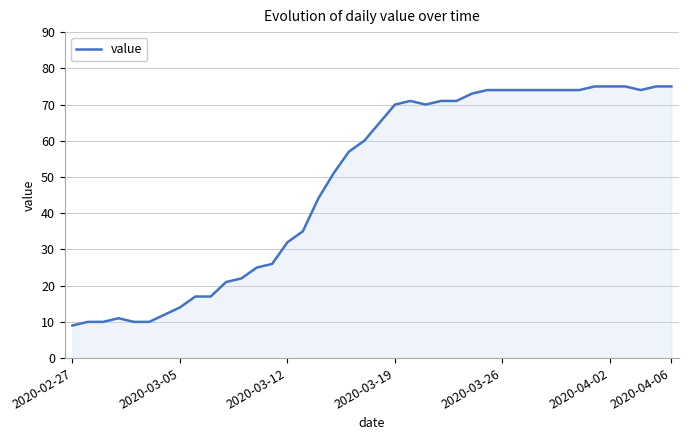

What is the difference between the maximum and minimum values?

66